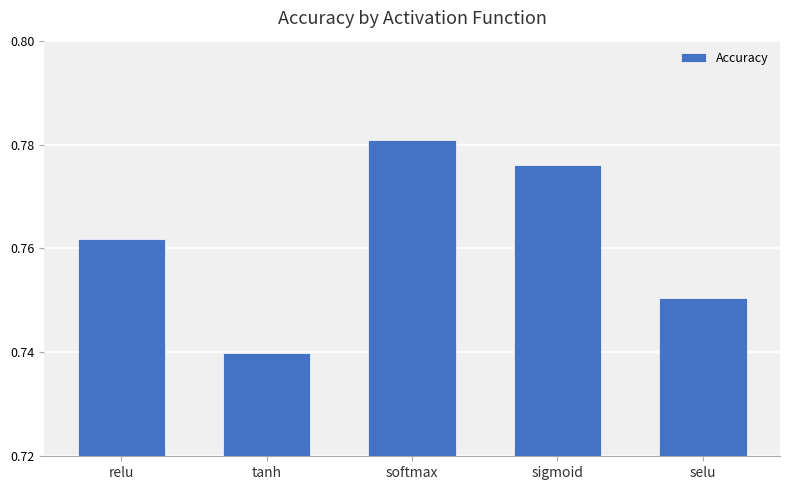

Is it true that the value at softmax is 0.2?

False